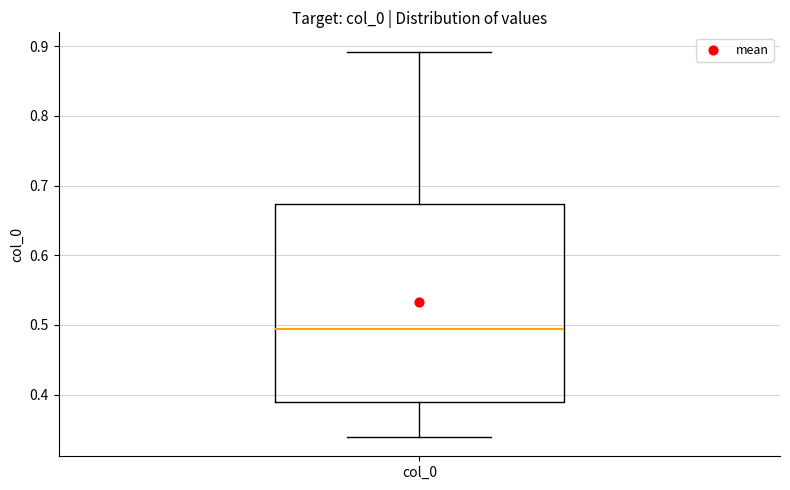

Where does the lower whisker of the box for col_0 end on the y-axis? The values are not printed on the chart, so give them approximately, as read against the axis.

0.34